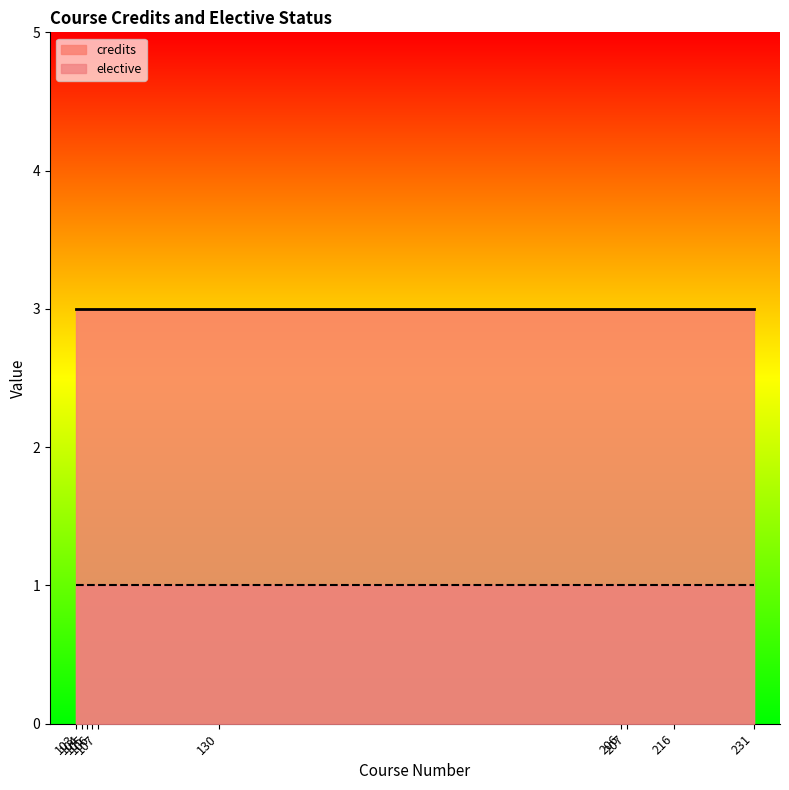

True or false: credits and elective cross at least once.

False